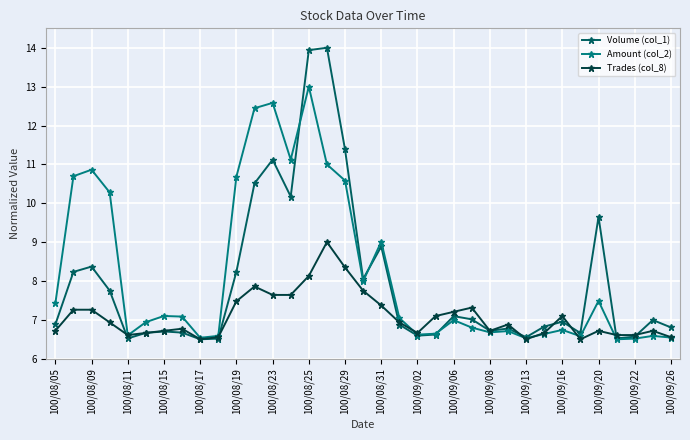

List the series in order of their peak value, lowest first.

Trades (col_8), Amount (col_2), Volume (col_1)